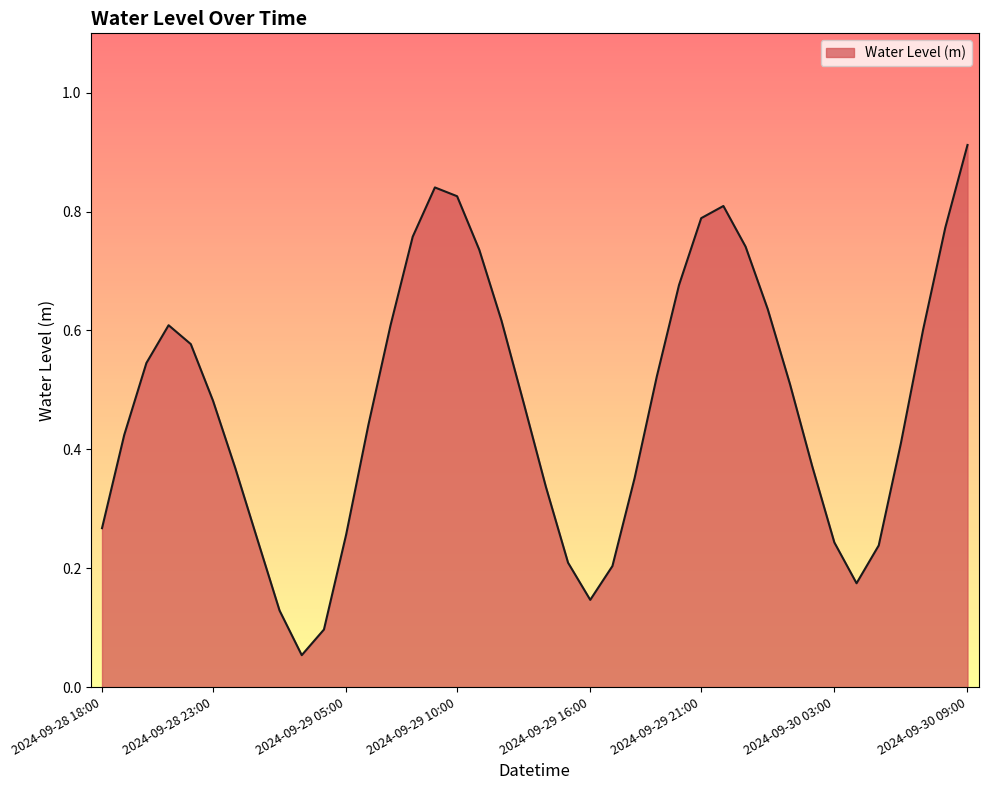

Which label corresponds to the largest value in the chart?

2024-09-30 09:00